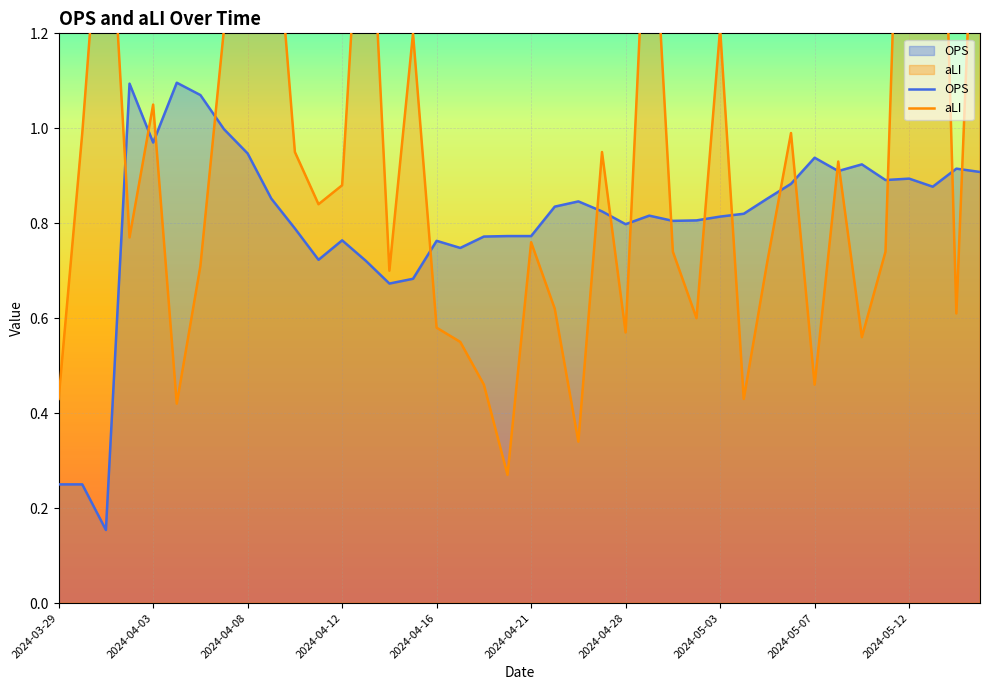

True or false: aLI has a value of 0.5 at 2024-05-07.

True